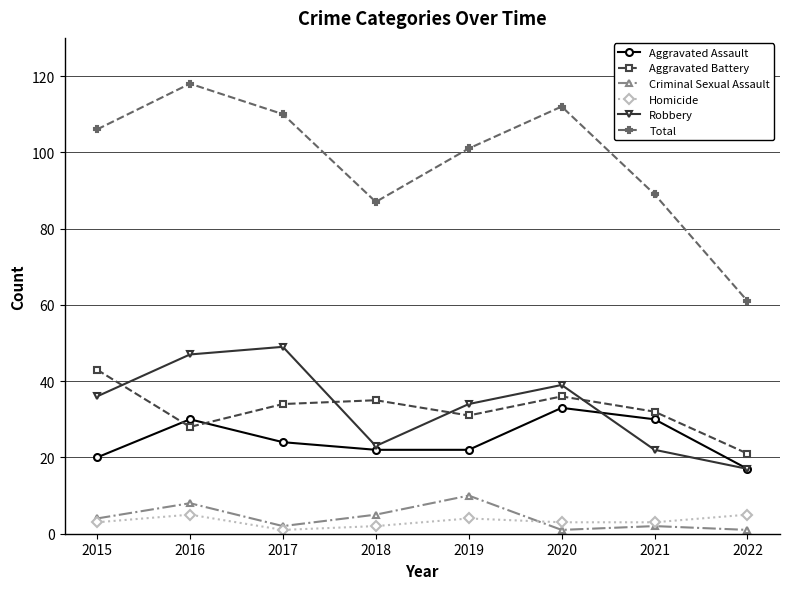

True or false: Homicide and Aggravated Assault intersect in this chart.

False